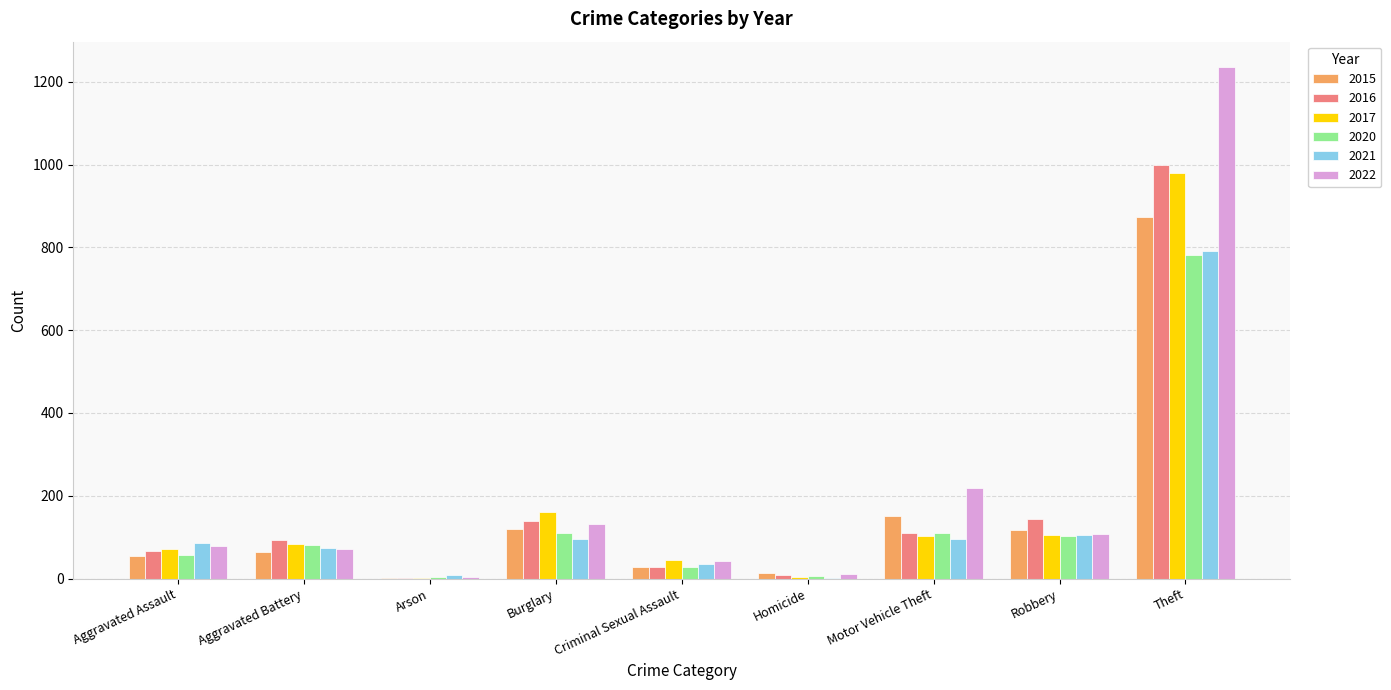

At which category does the chart reach its peak across all series?

Theft